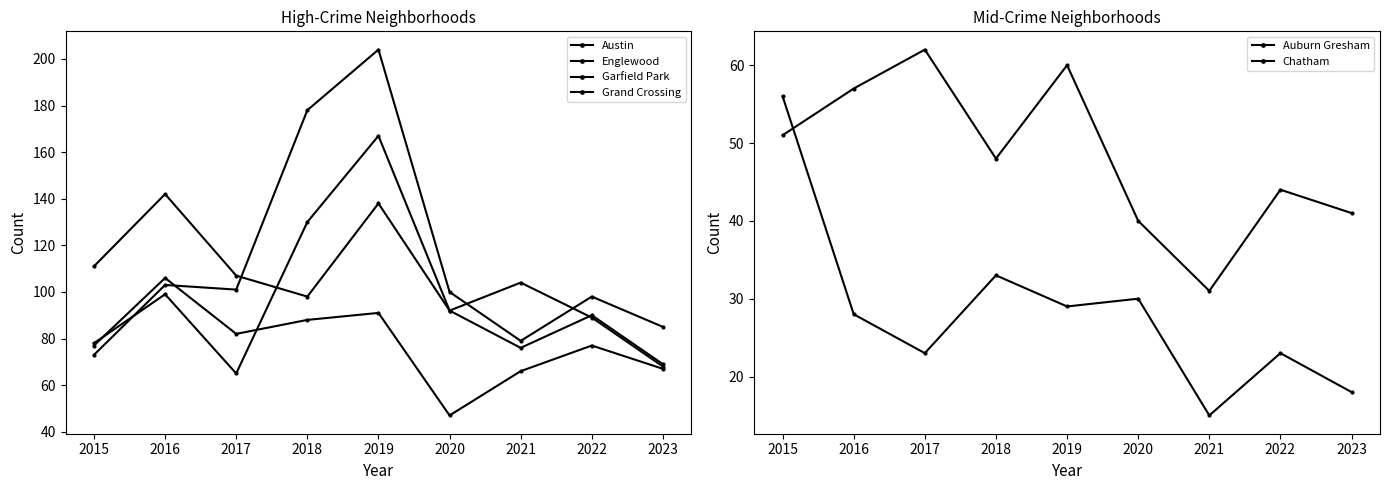

How many series are shown in this chart?

6